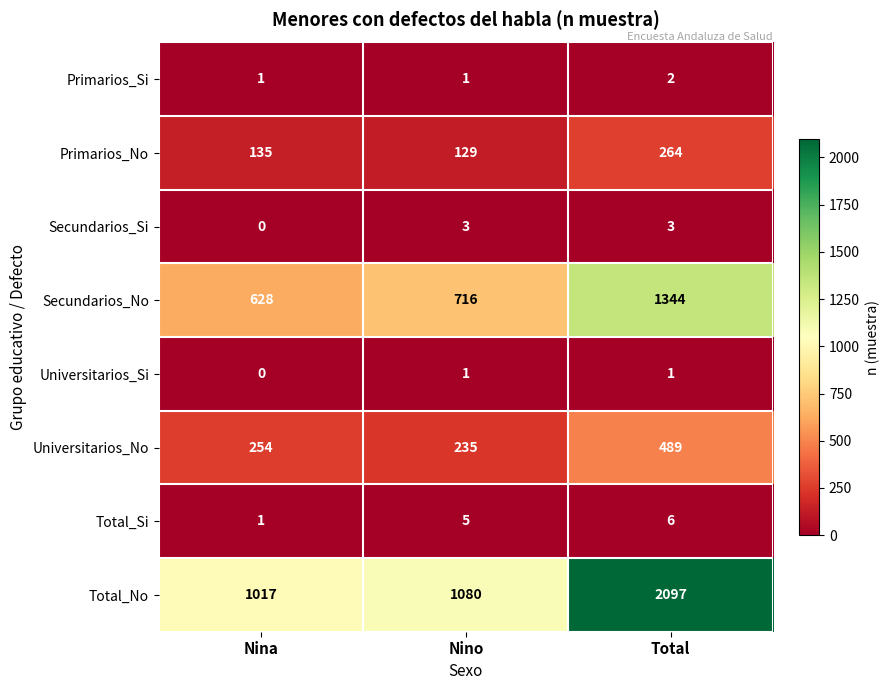

What is the spread (max minus min) of values at Total?

2096